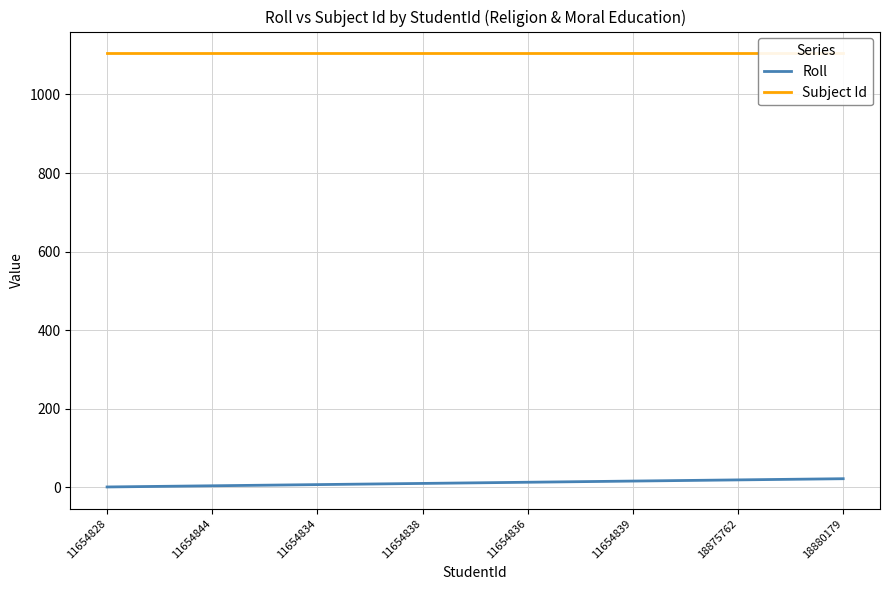

True or false: Subject Id and Roll intersect in this chart.

False